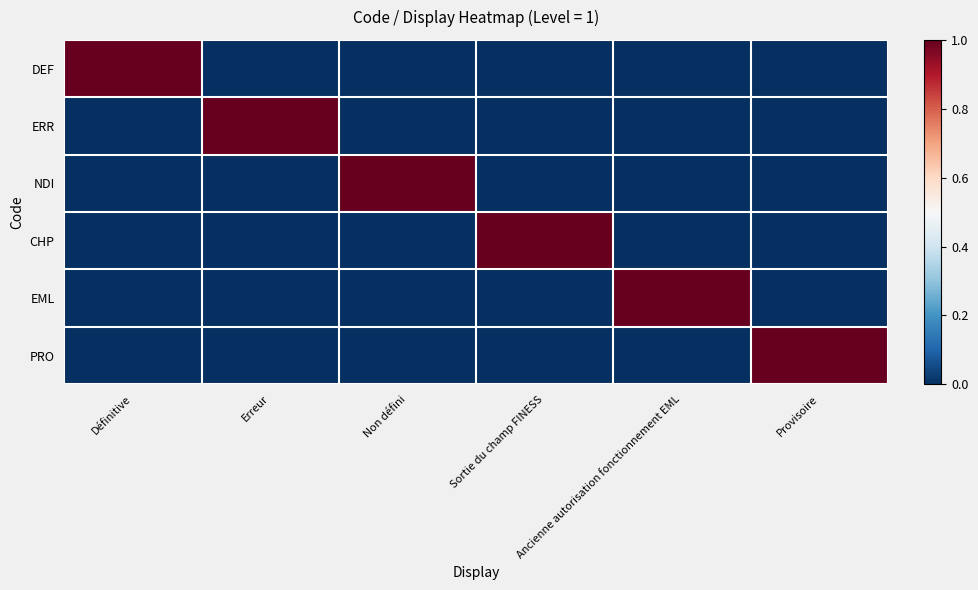

How many categories are shown in the chart?

6